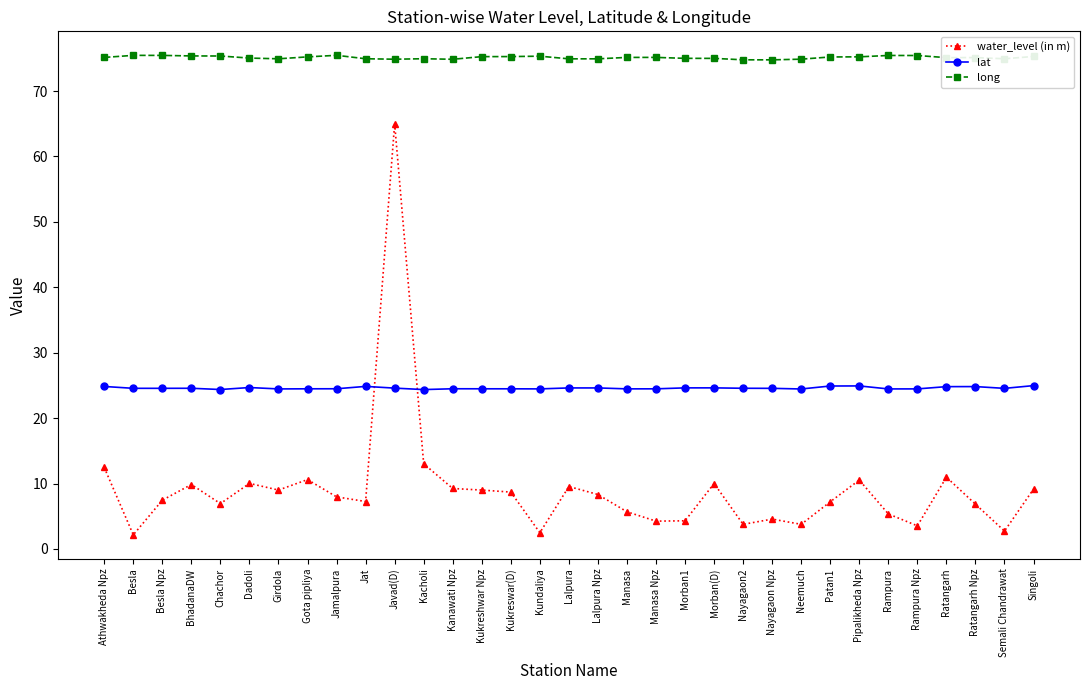

At how many categories does at least one series exceed 5?

33